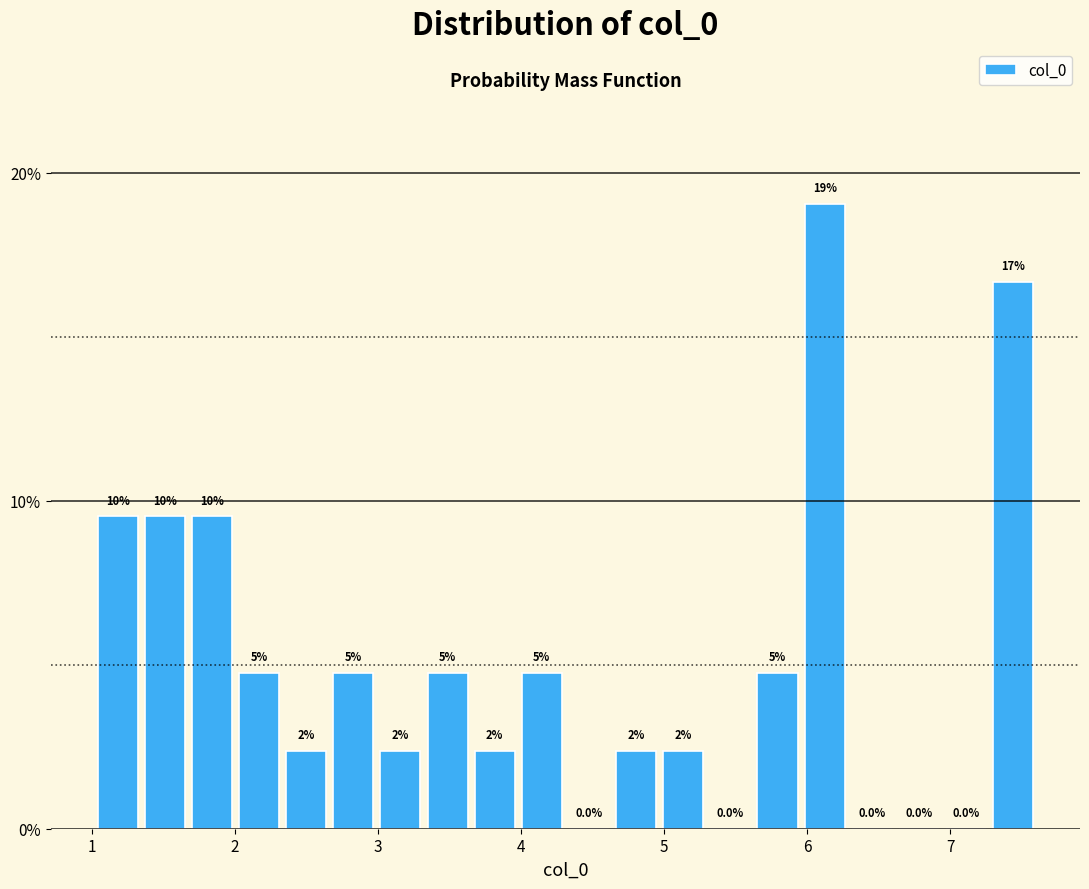

Around what value on the x-axis is the tallest bar? Give the approximate position of its centre, as read against the axis.

6.1